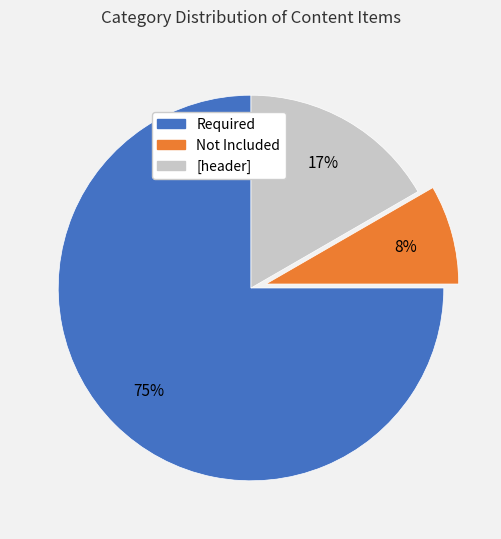

What is the smallest slice in the pie chart?

Not Included